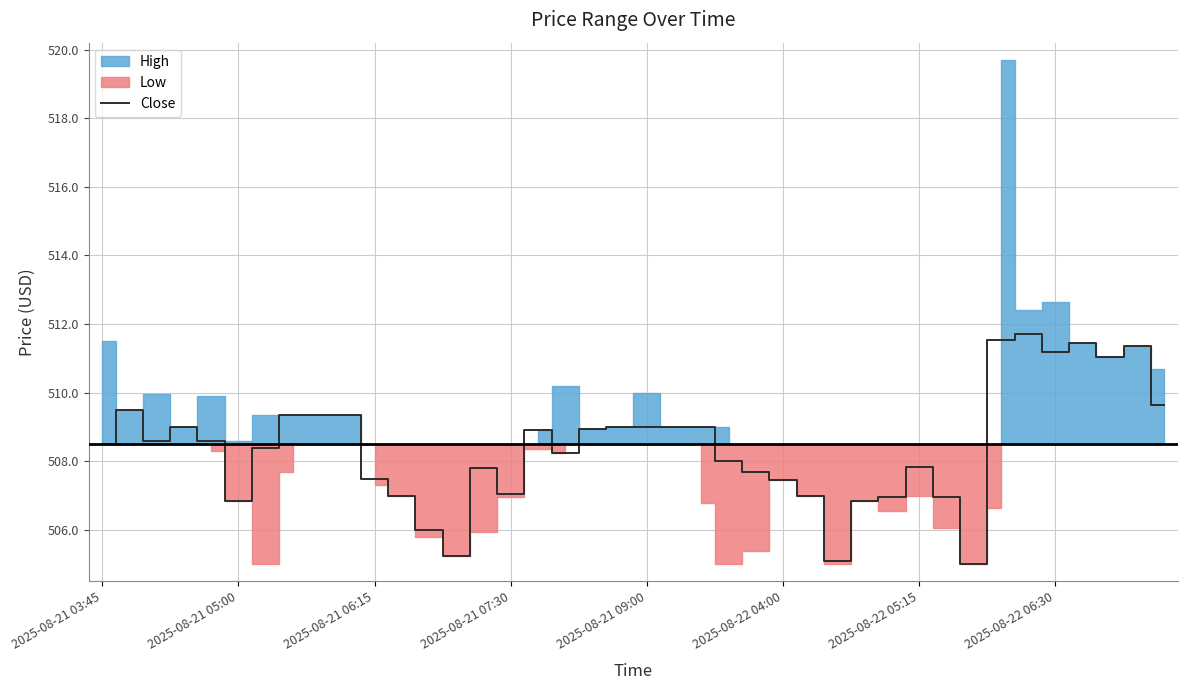

How many data points does each series have?

40